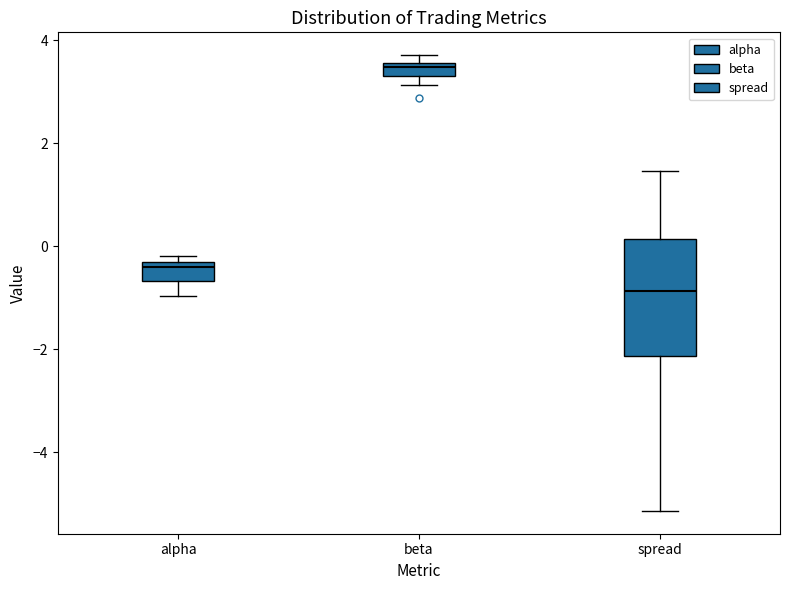

Comparing the boxes themselves (not the whiskers), which one is the tallest?

spread